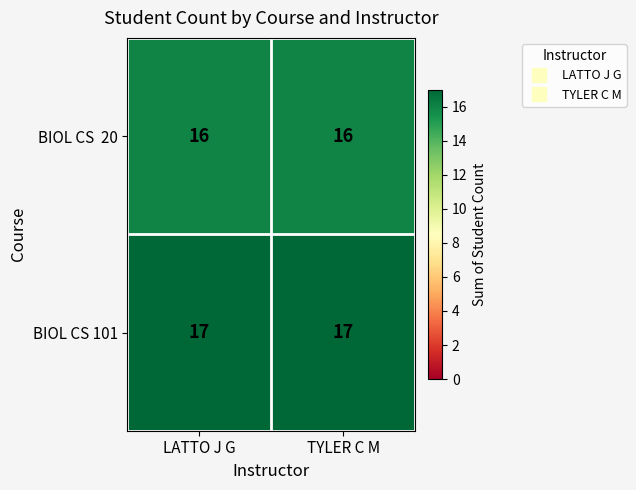

Which series has the largest total across all categories?

BIOL CS 101